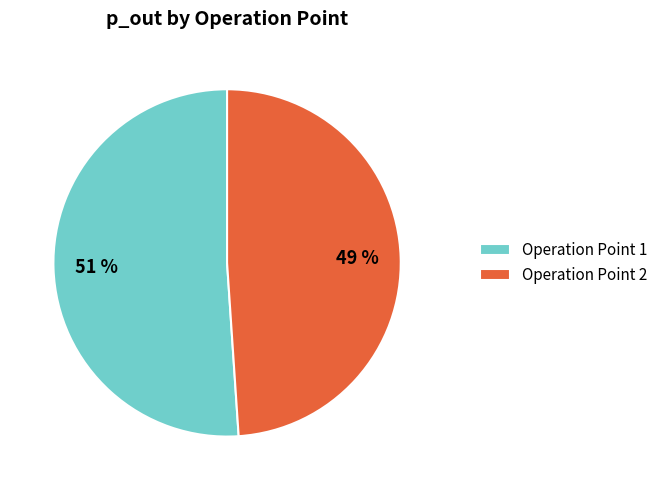

What is the largest slice in the pie chart?

Operation Point 1